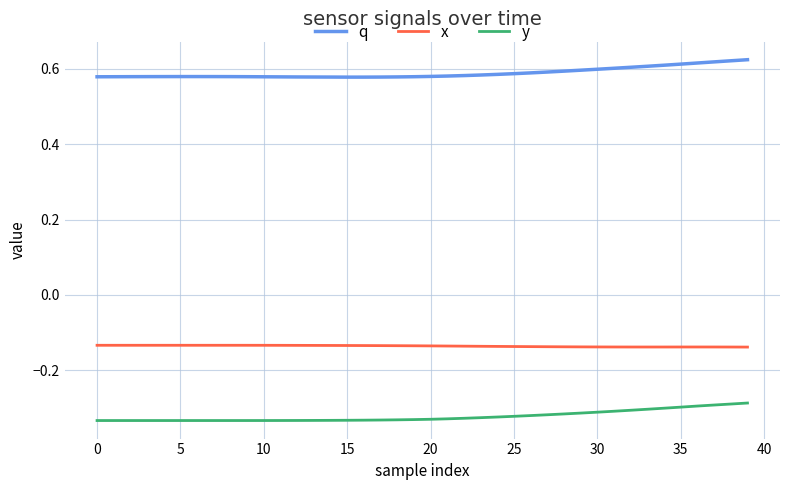

True or false: y and x intersect in this chart.

False